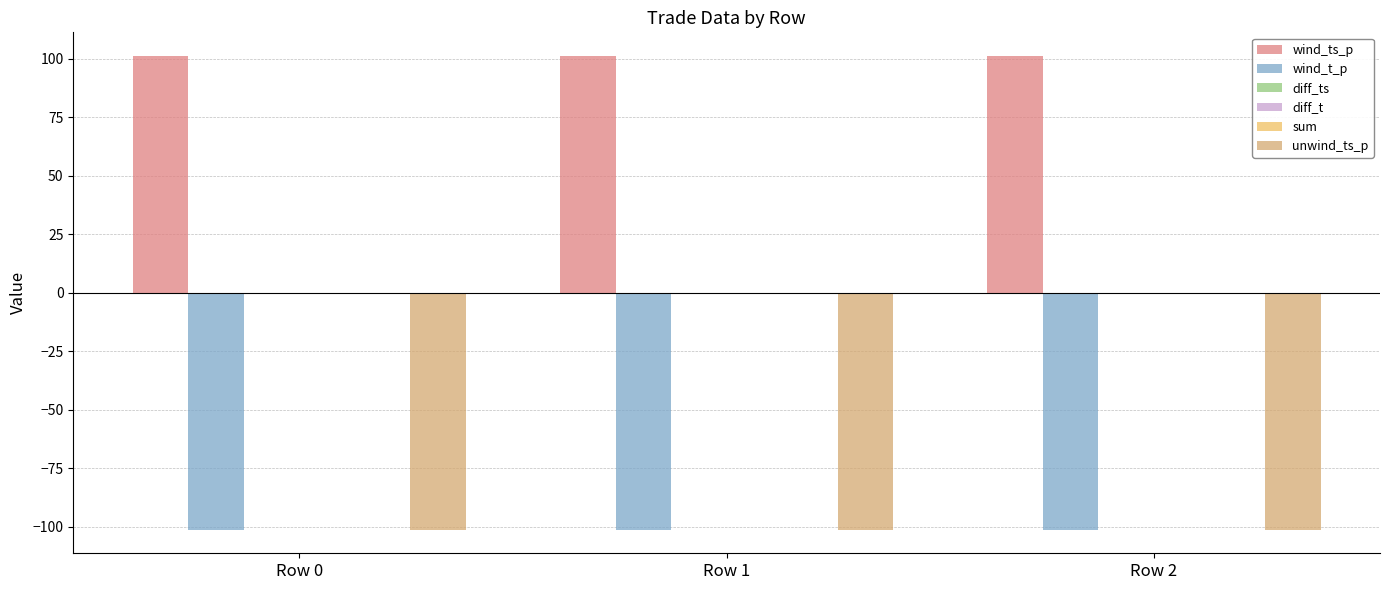

What is the total value across all series at Row 1?

-101.2